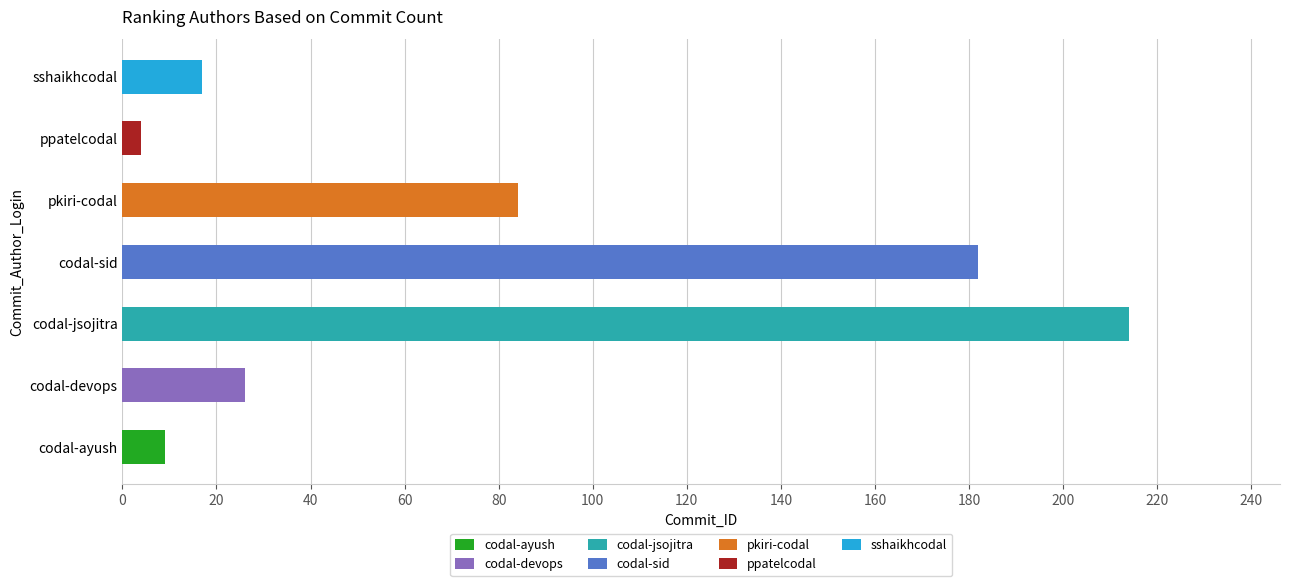

Between pkiri-codal and sshaikhcodal, which is larger?

pkiri-codal